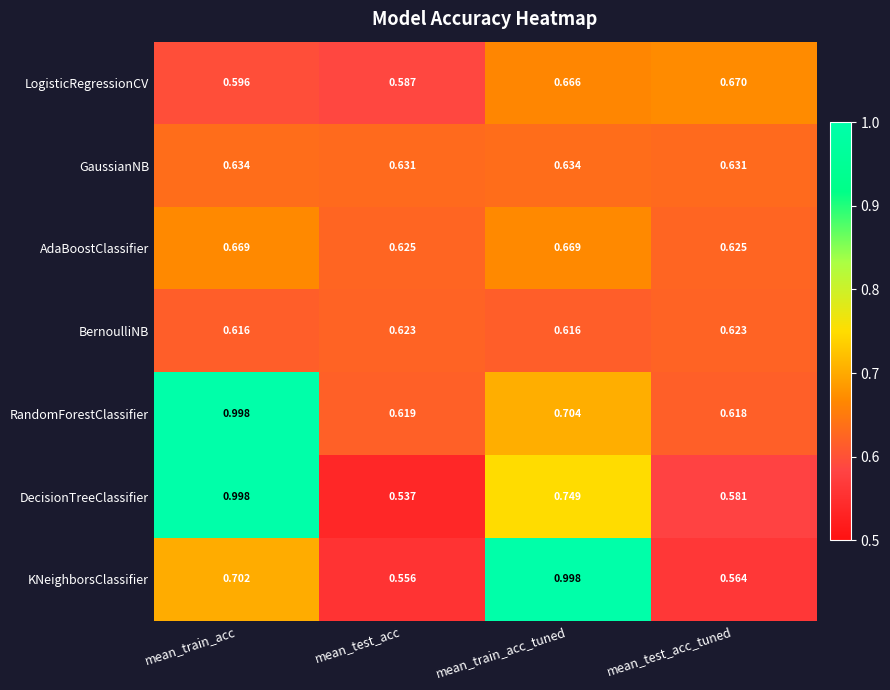

Rank the series at mean_test_acc from highest to lowest value.

GaussianNB, AdaBoostClassifier, BernoulliNB, RandomForestClassifier, LogisticRegressionCV, KNeighborsClassifier, DecisionTreeClassifier